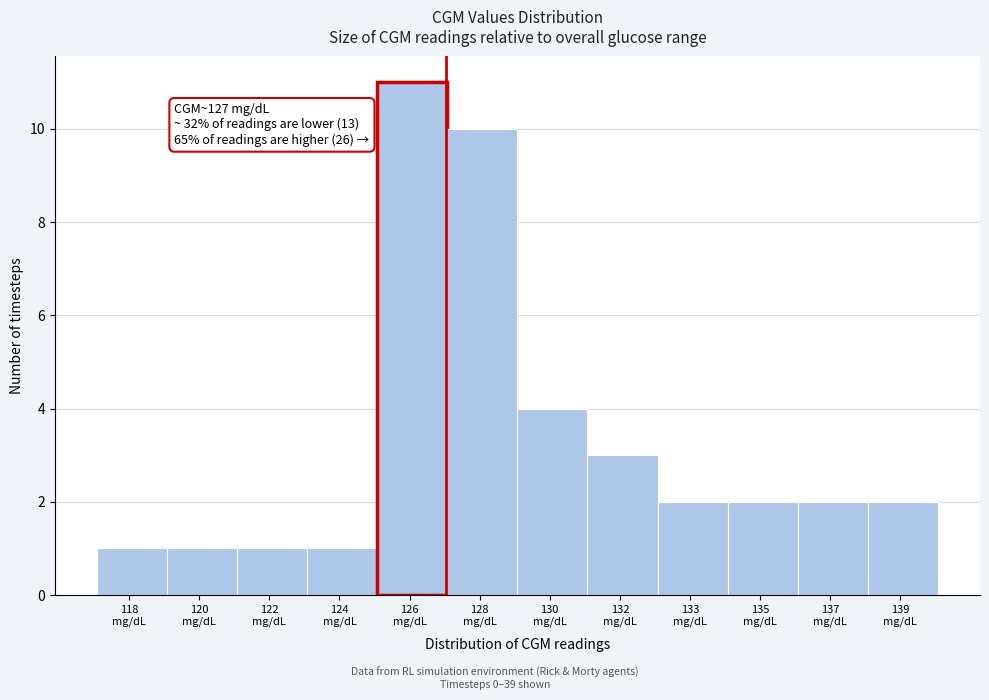

Reading left to right, extract all data points from this chart.

1	1	1	1	11	10	4	3	2	2	2	2